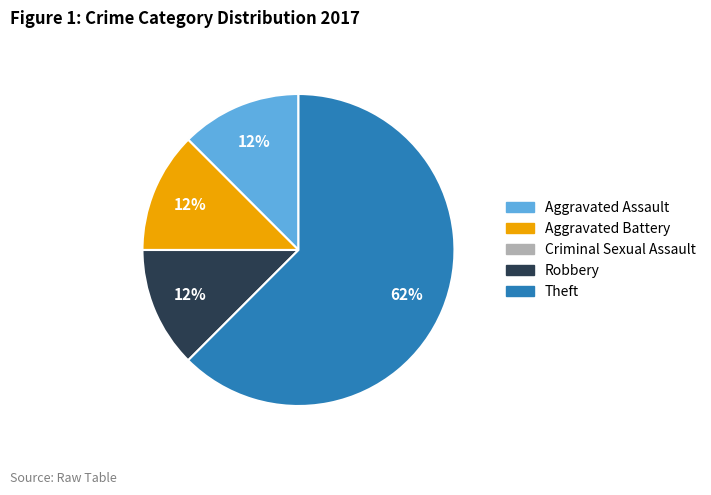

Does Theft represent more than half of the total?

Yes